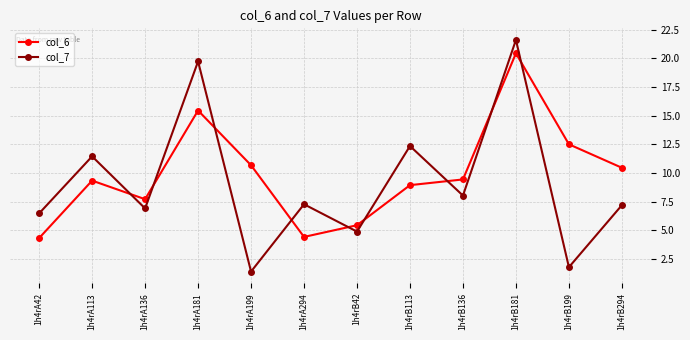

What is the average value of the col_6 series?

9.9